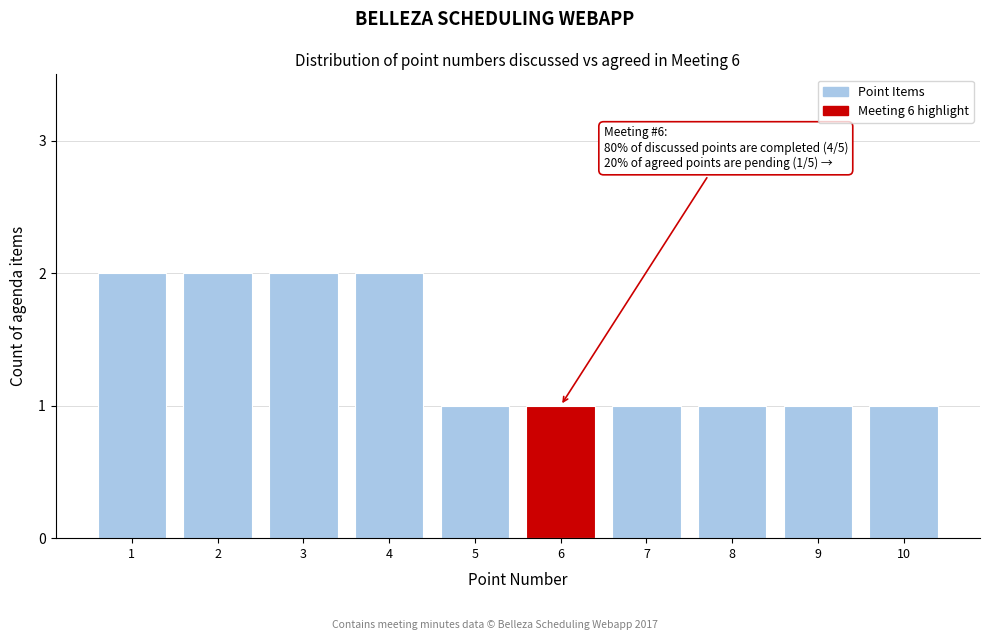

Reading left to right, transcribe all the data shown in this chart.

1=2	2=2	3=2	4=2	5=1	6=1	7=1	8=1	9=1	10=1